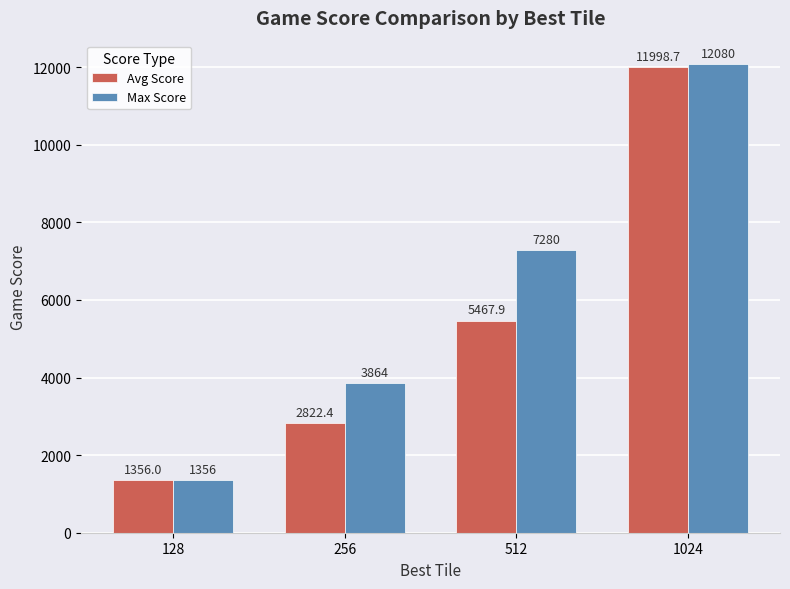

The value of Max Score at 128 is 1356.0. True or false?

True